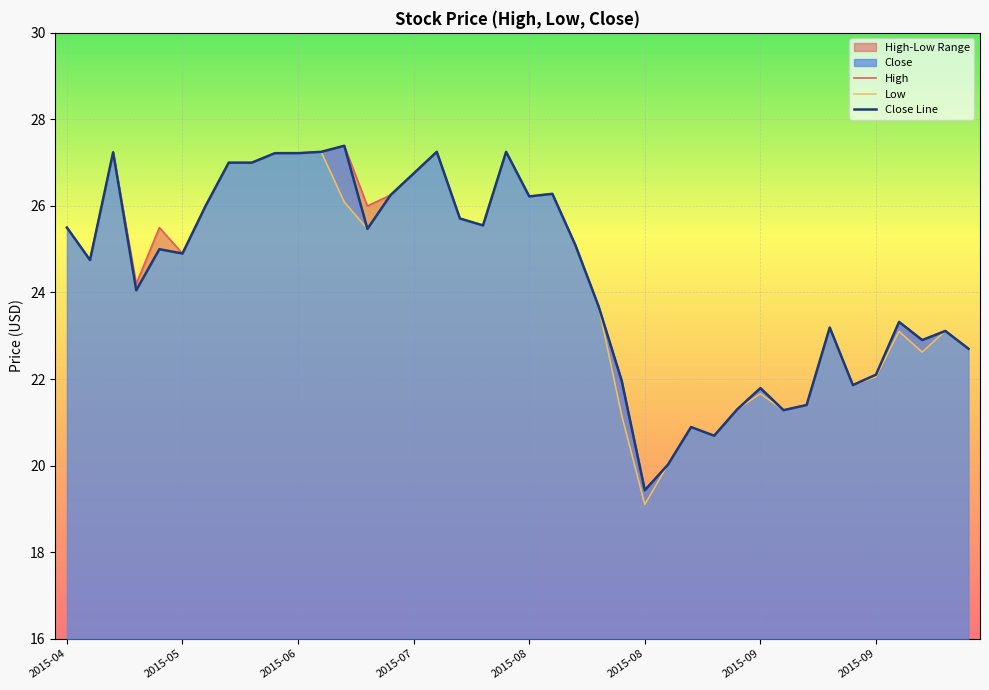

Which series has the widest spread of values?

Low